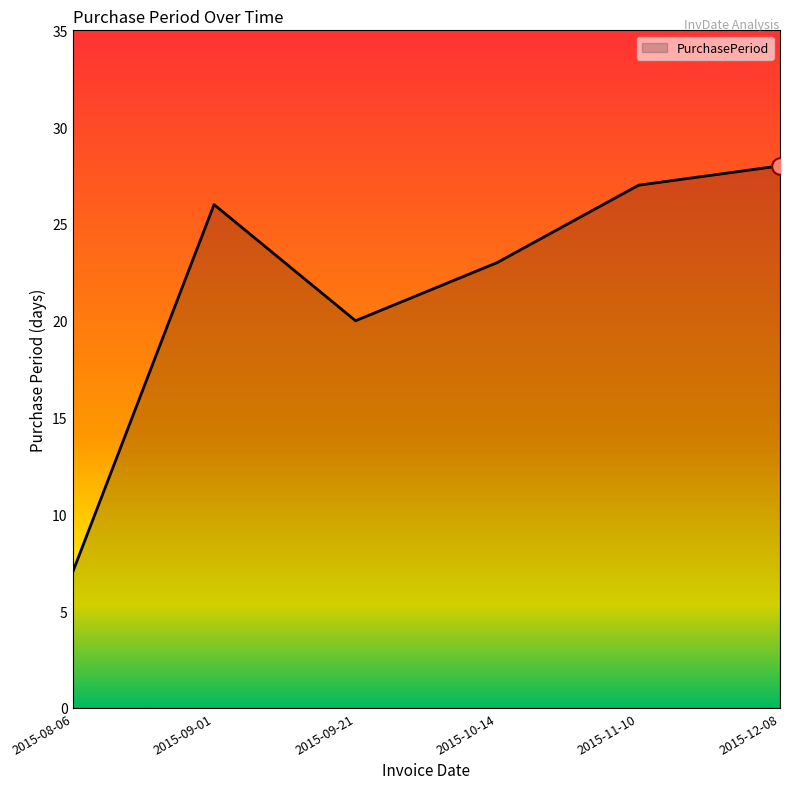

Read the value at 2015-09-21.

20